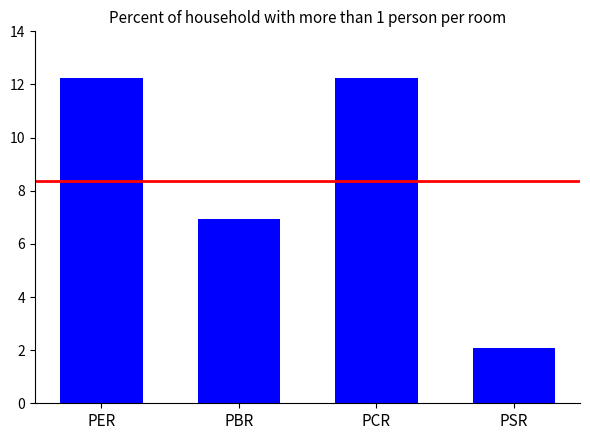

Does the chart contain any negative values?

No